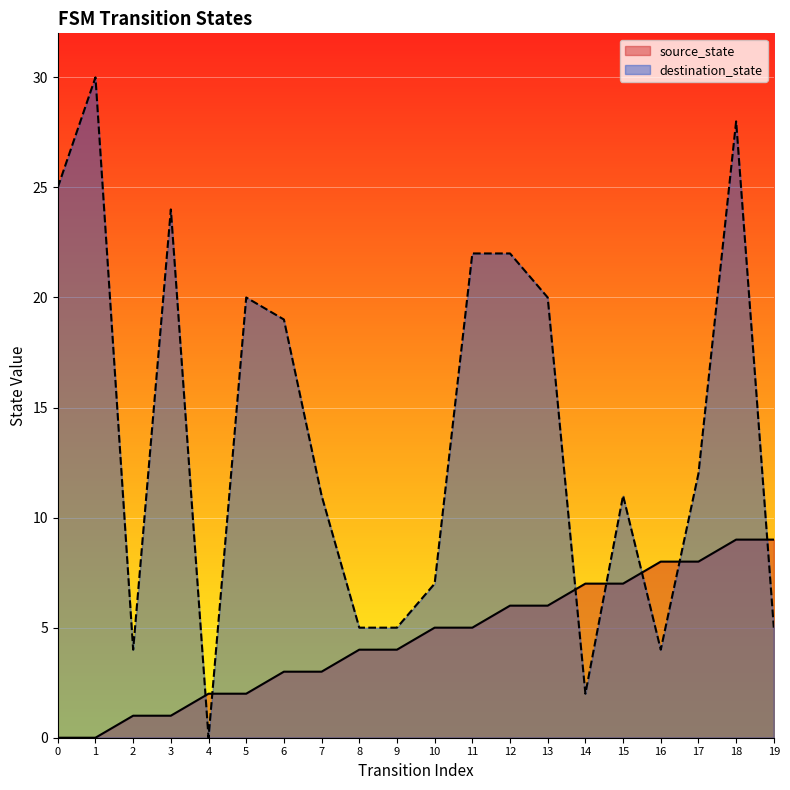

Where do destination_state and source_state first cross each other?

3 and 4